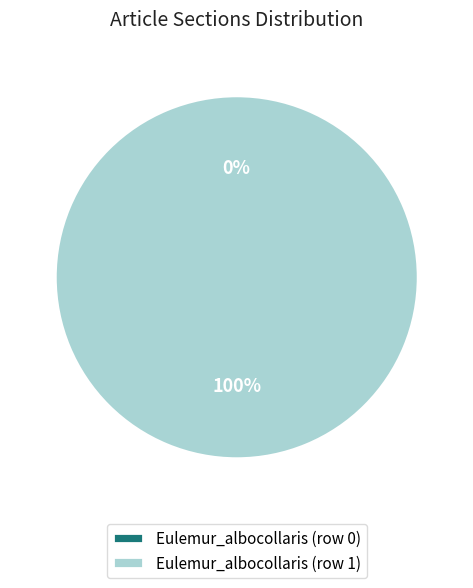

What is the majority slice?

Eulemur_albocollaris (row 1)